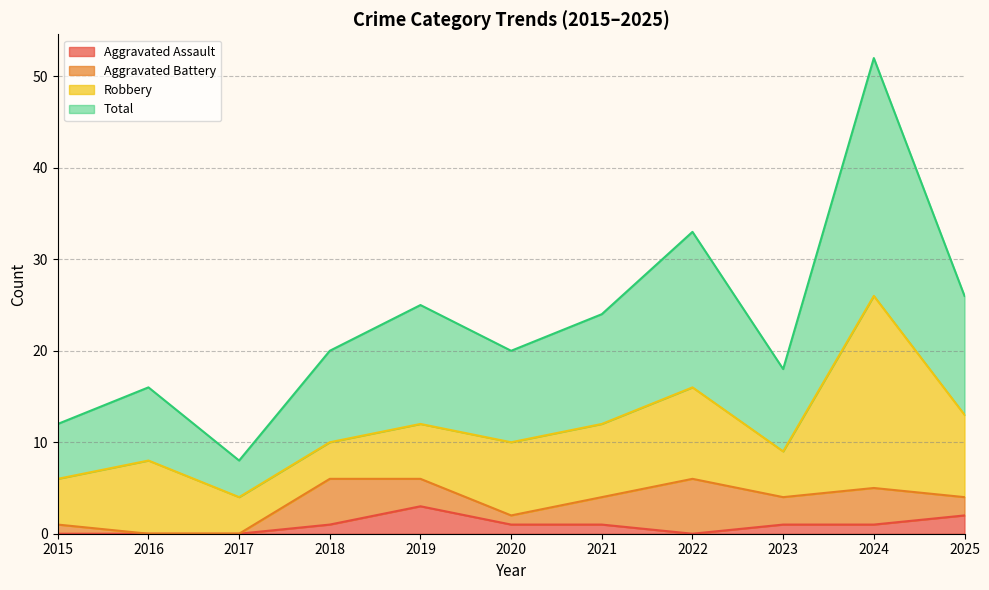

At which label does Total first exceed 20?

2019